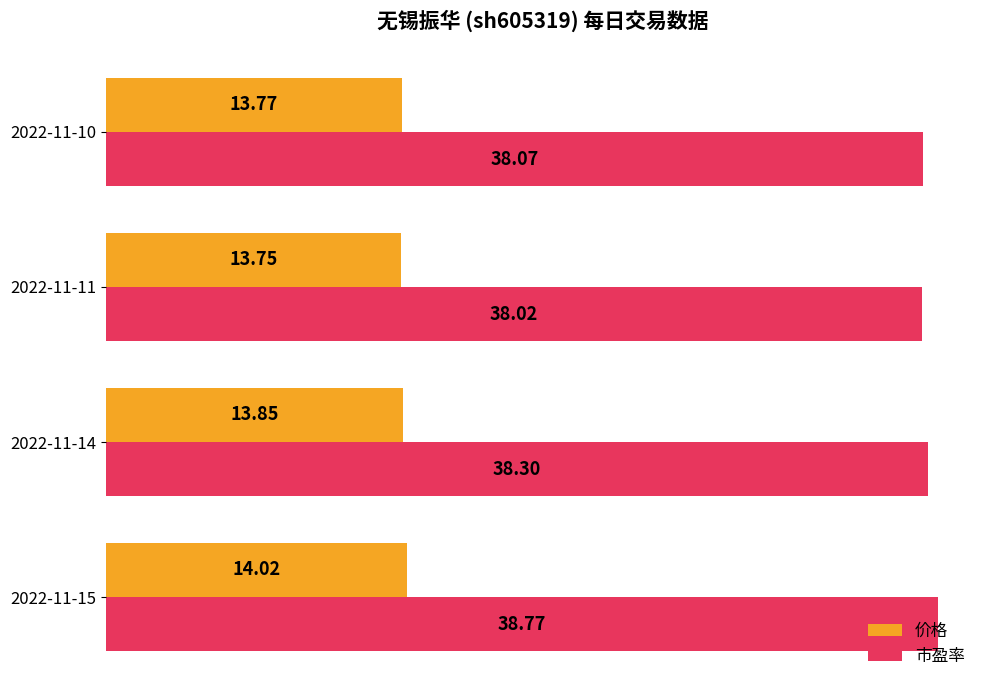

What is the sum of the 价格 values at 2022-11-10 and 2022-11-15?

27.8